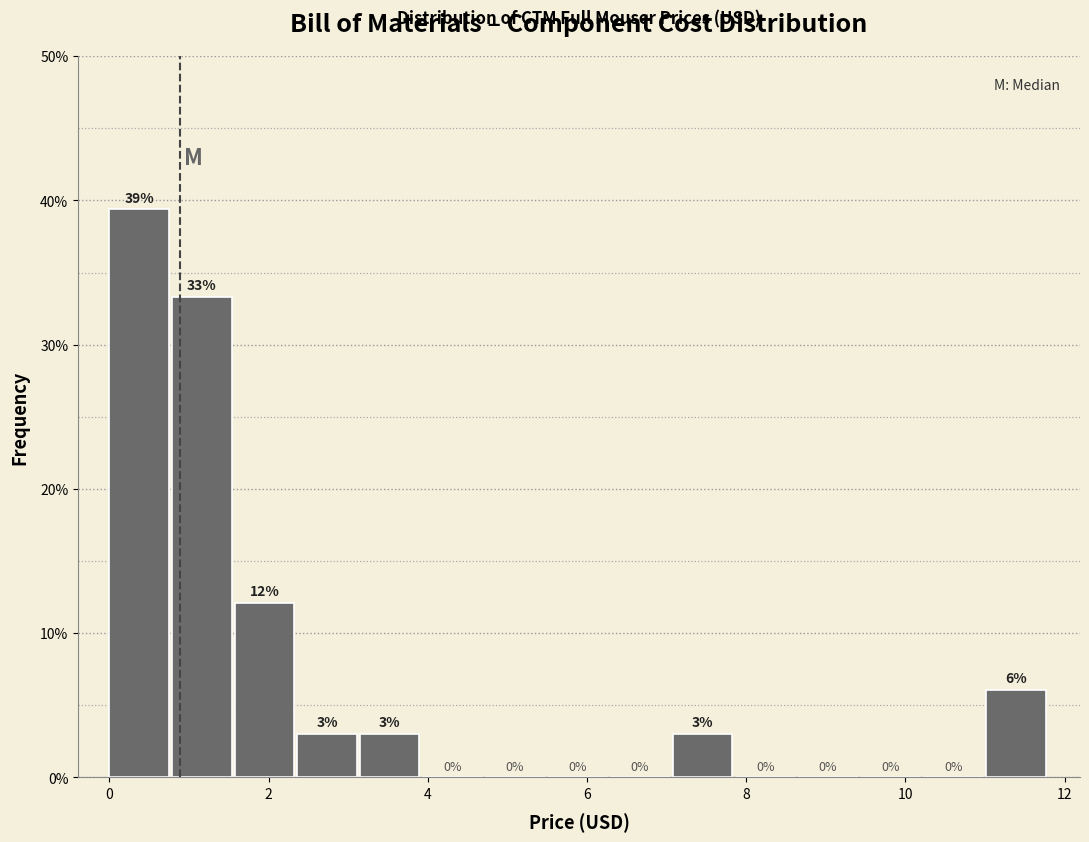

Around what value on the x-axis is the tallest bar? Give the approximate position of its centre, as read against the axis.

0.4